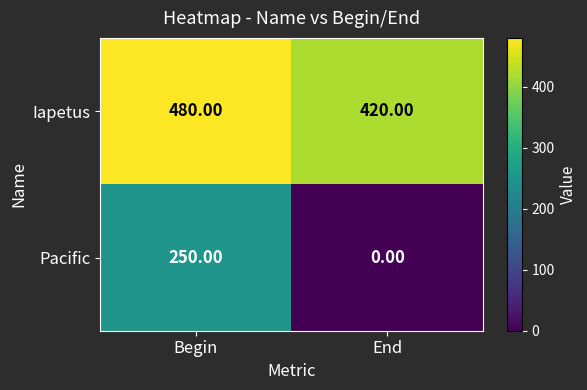

Is the value of Iapetus at End greater than the value of Pacific at Begin?

Yes